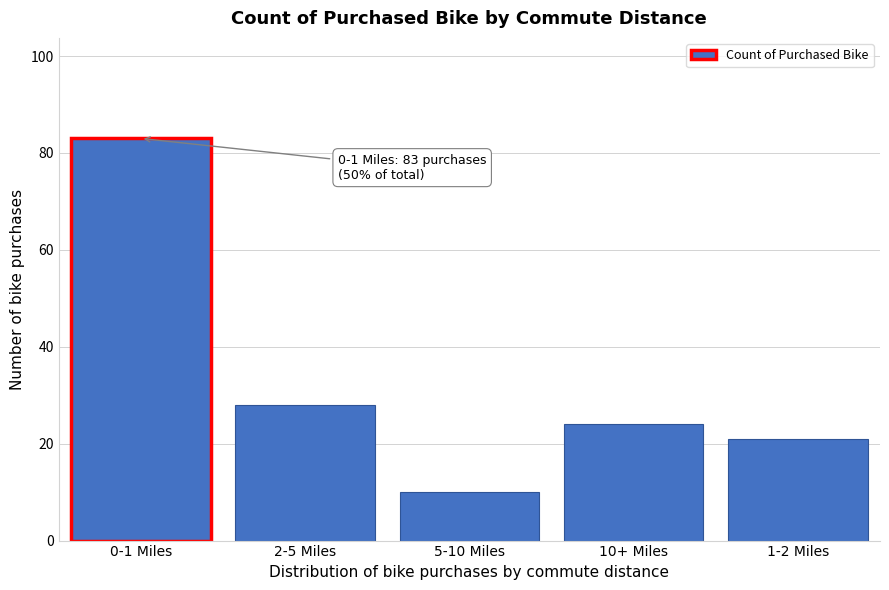

Reading left to right, transcribe all the data shown in this chart.

0-1 Miles=83	2-5 Miles=28	5-10 Miles=10	10+ Miles=24	1-2 Miles=21